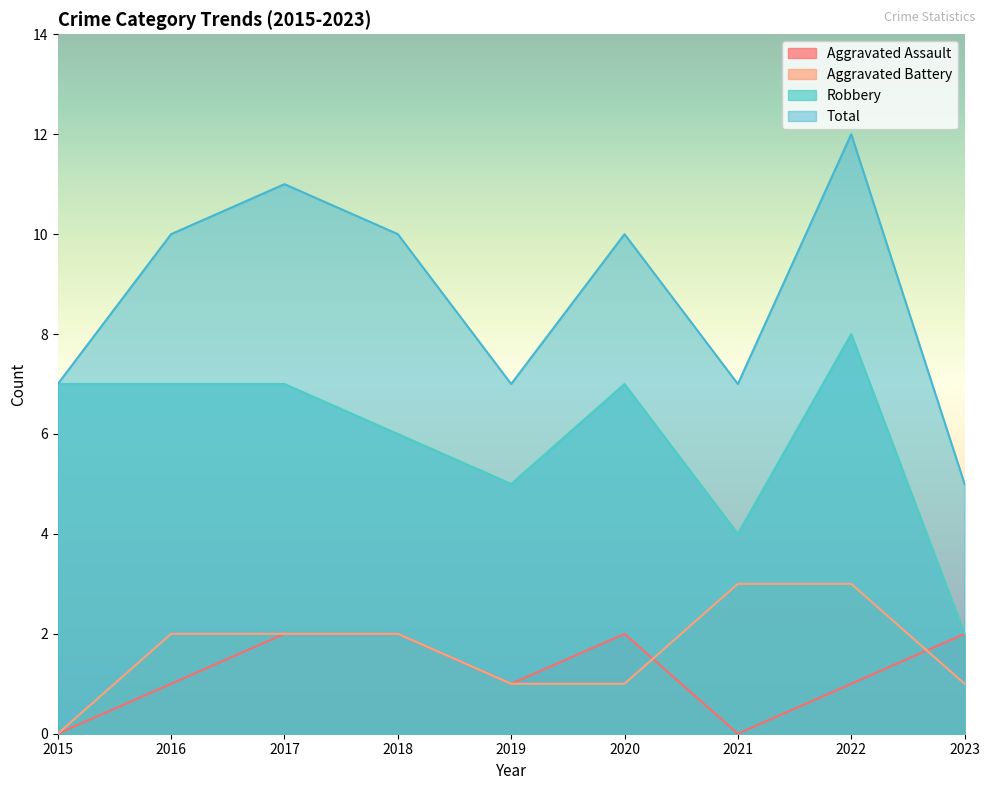

What is the value of the Robbery point at the 8th from the left?

8